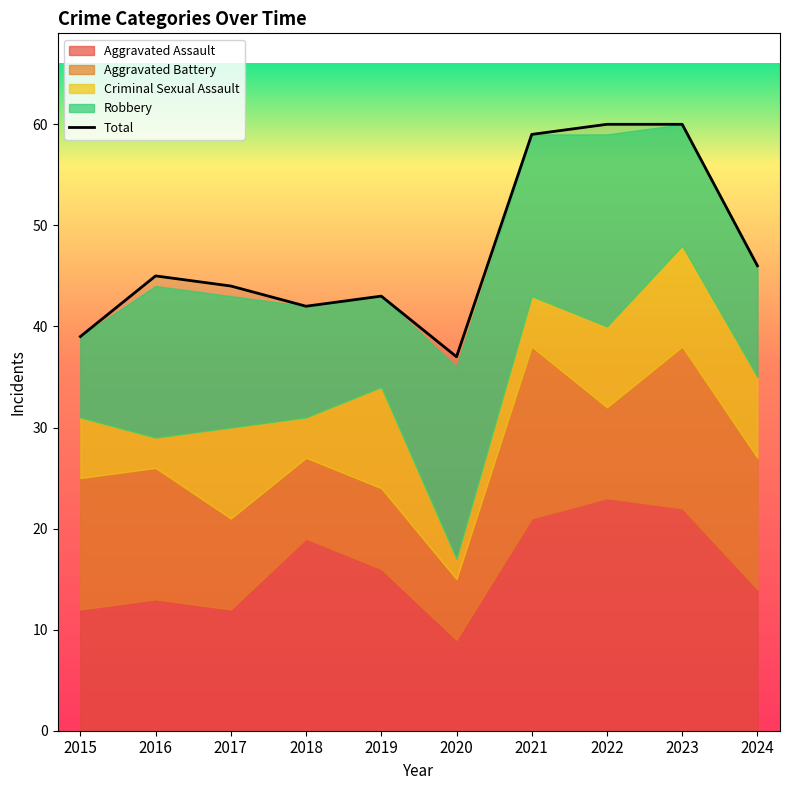

What is the value of the 3rd point from the left?

44